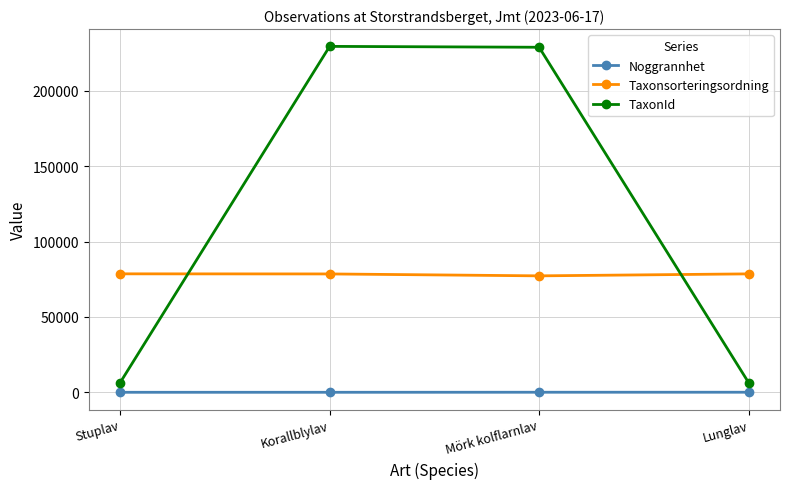

Is it true that Taxonsorteringsordning equals 78527 at Korallblylav?

True